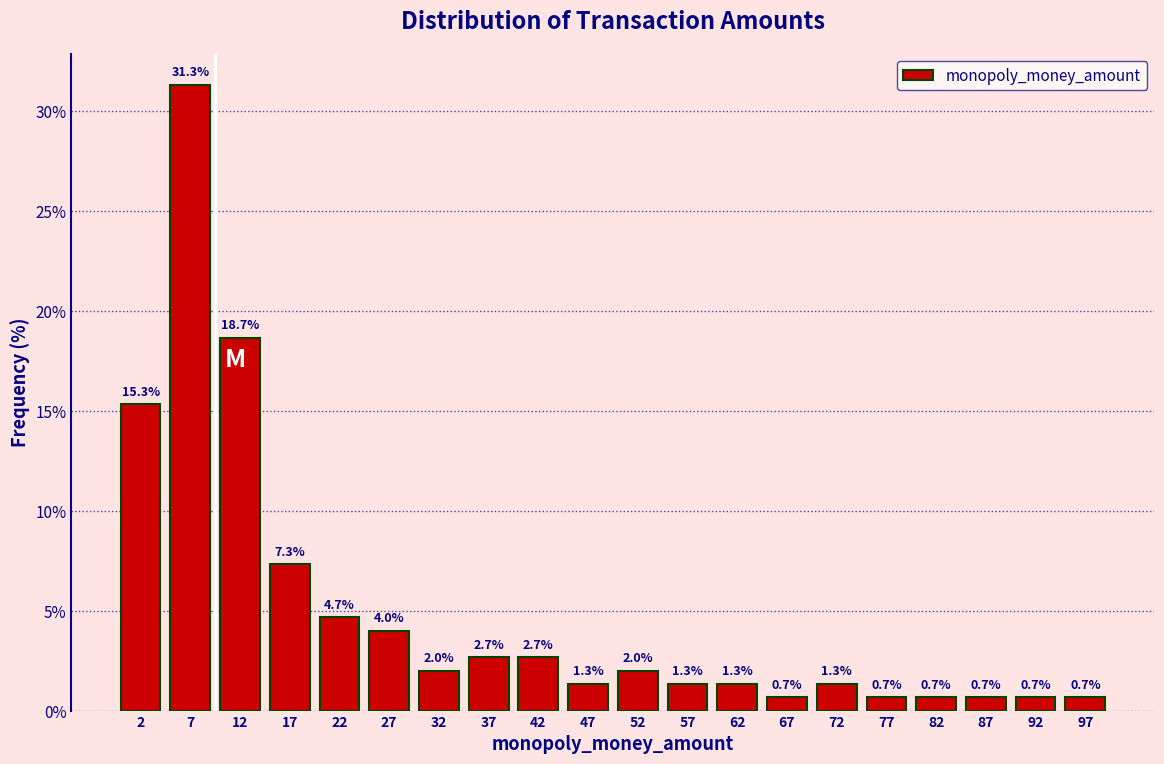

How tall is the bar that spans 5 to 10 on the x-axis?

31.3